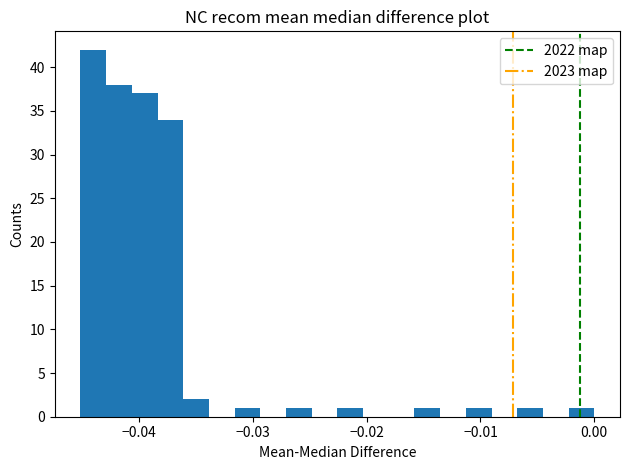

Read against the x-axis, roughly where is the centre of the tallest bar?

-0.044